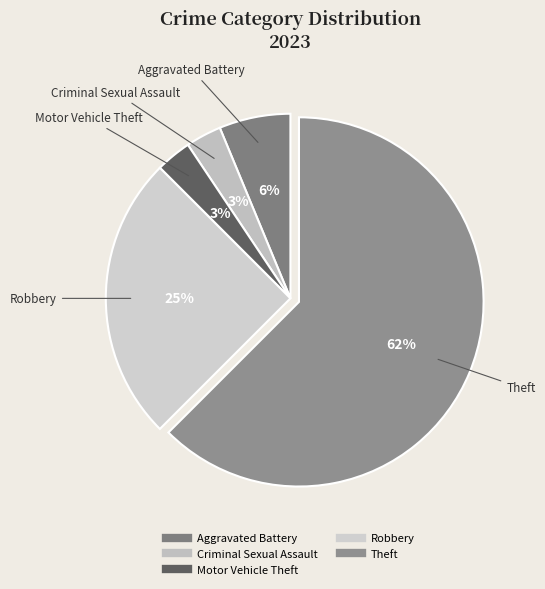

What is the majority slice?

Theft